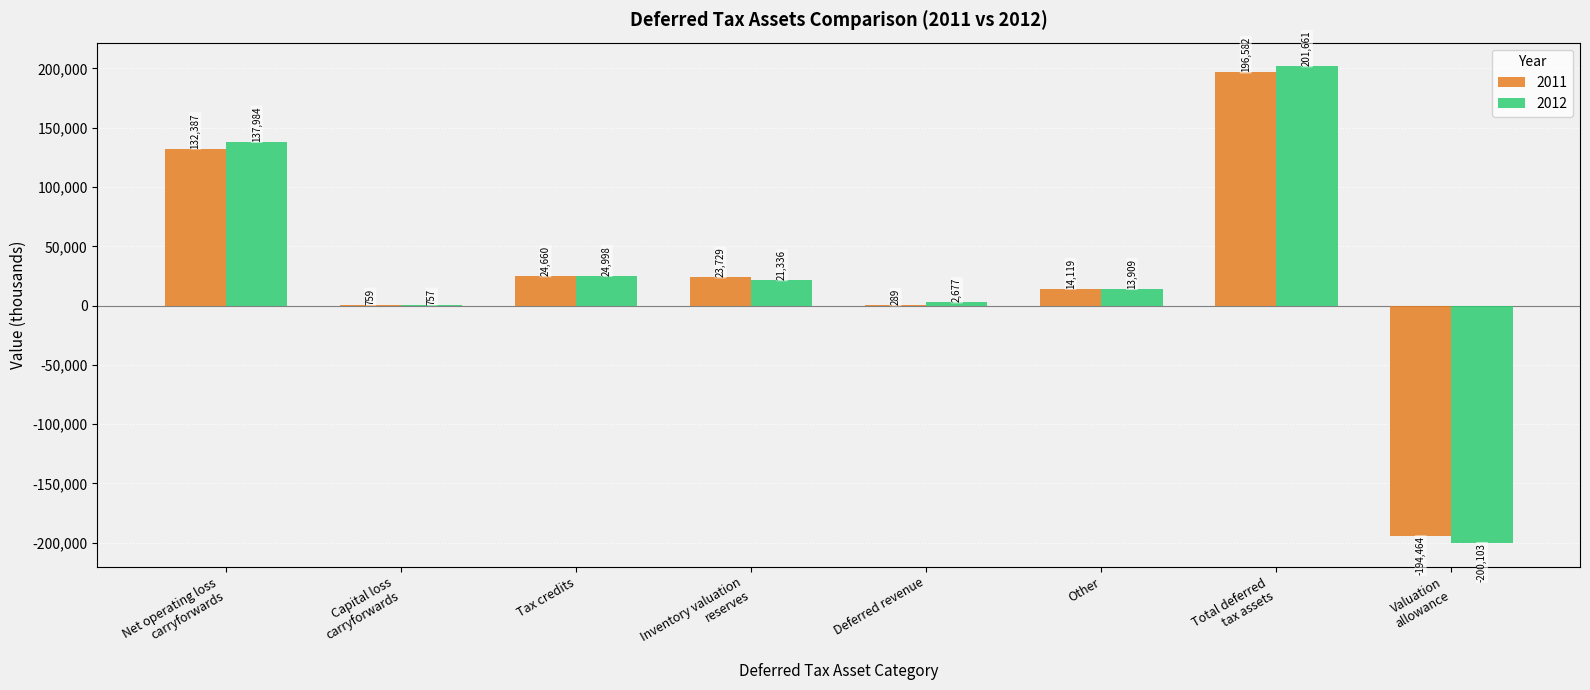

What is the greatest value displayed?

201661